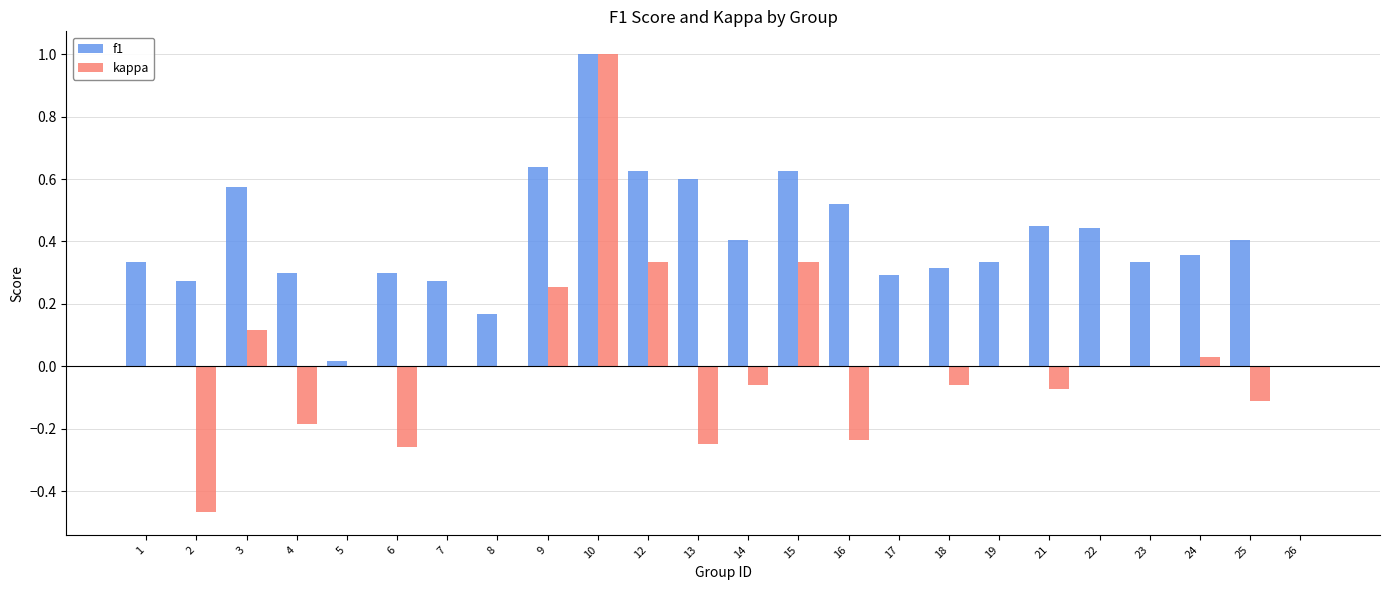

How many values in f1 are above zero?

23